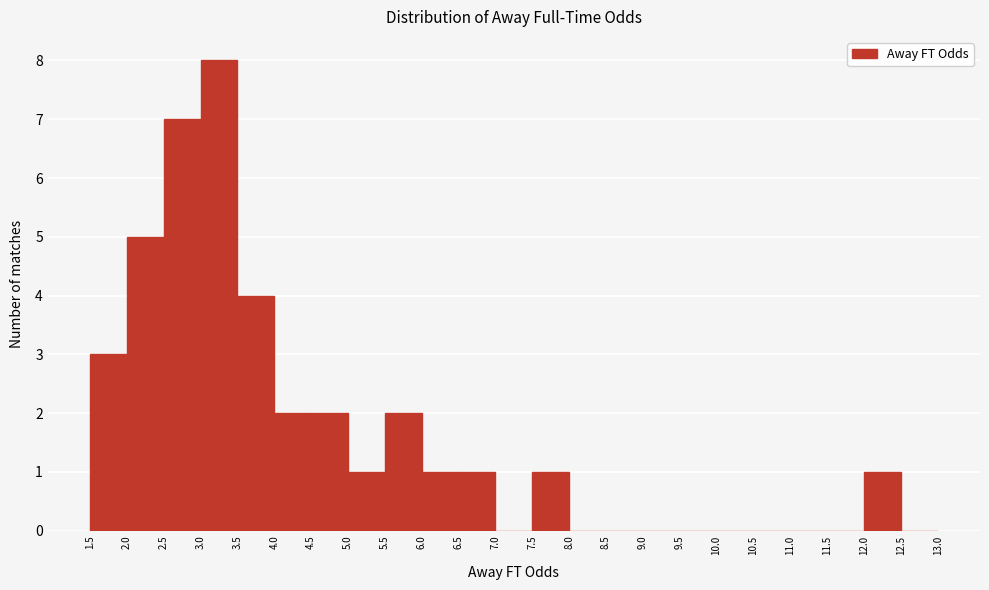

Over which range of the x-axis is the bar tallest?

3.0 to 3.5